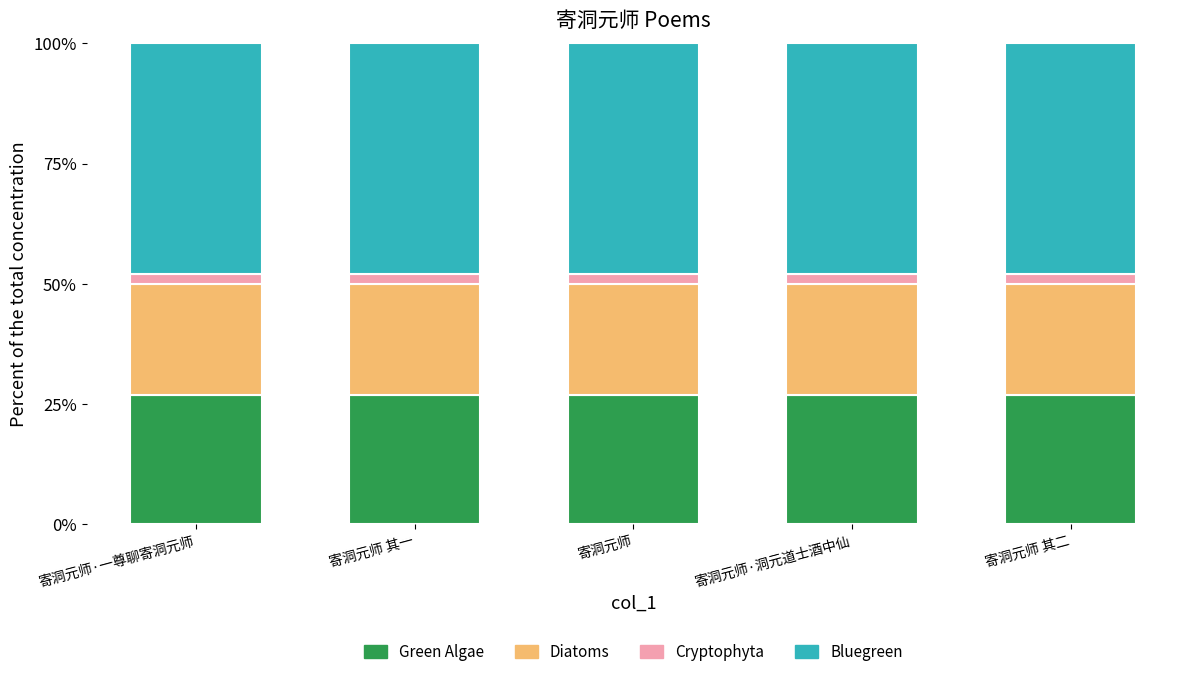

The Green Algae series shows 27 at 寄洞元师·洞元道士酒中仙. True or false?

True